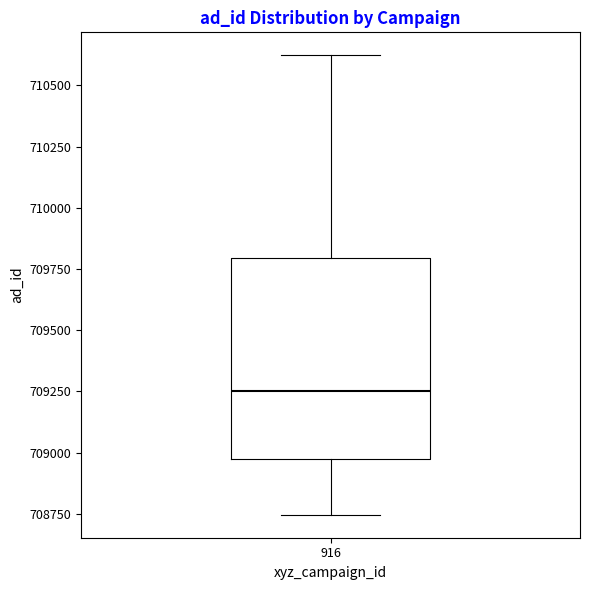

Where is the upper edge of the box at x = 916 on the y-axis? The values are not printed on the chart, so give them approximately, as read against the axis.

709800